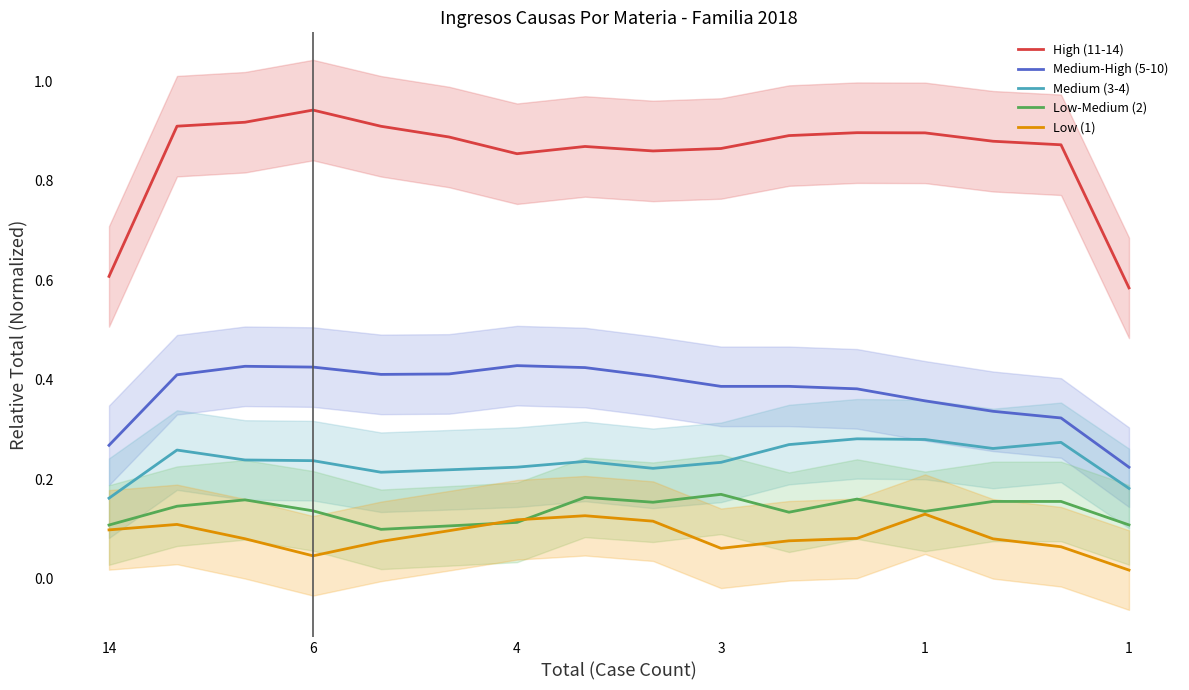

At which category is the sum across all series the highest?

6